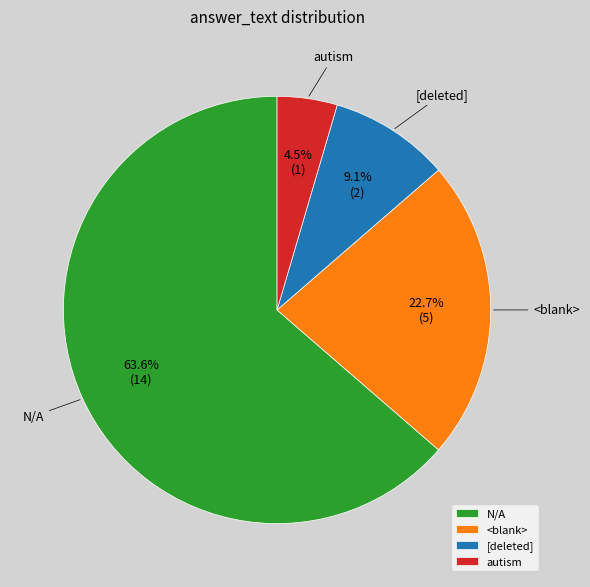

Count the number of slices in the pie.

4